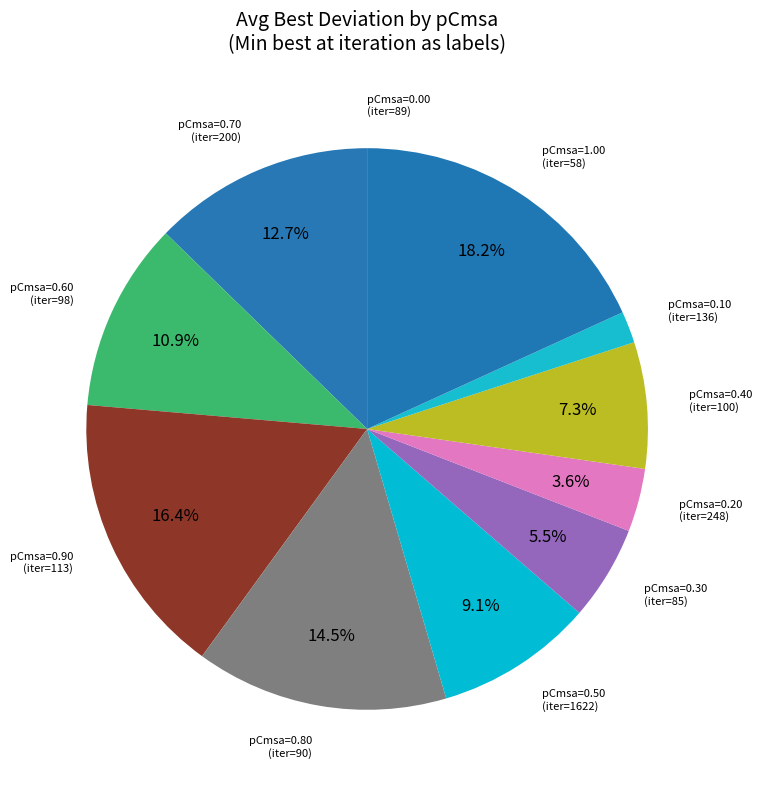

To the nearest percent, what is the average slice percentage?

9%